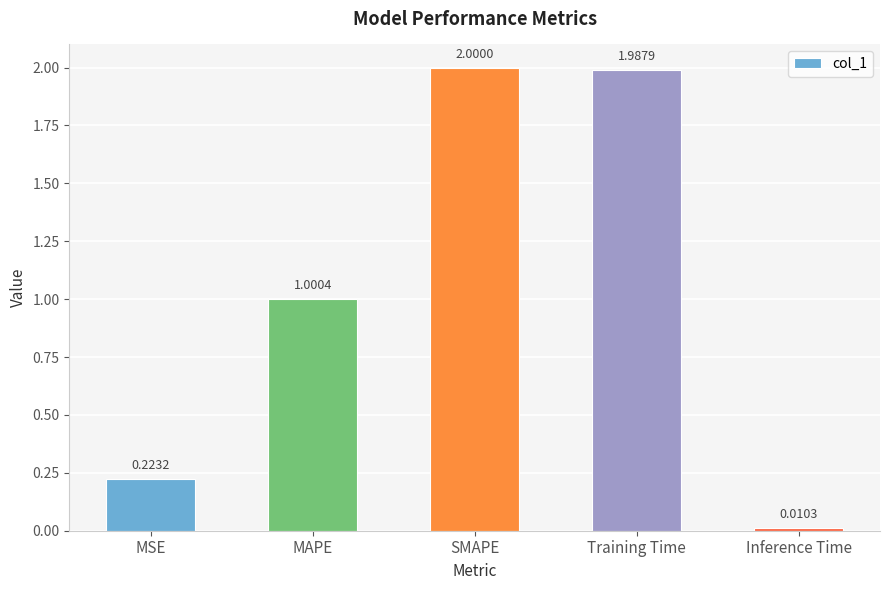

The chart shows a value of 0.3 at MAPE. True or false?

False